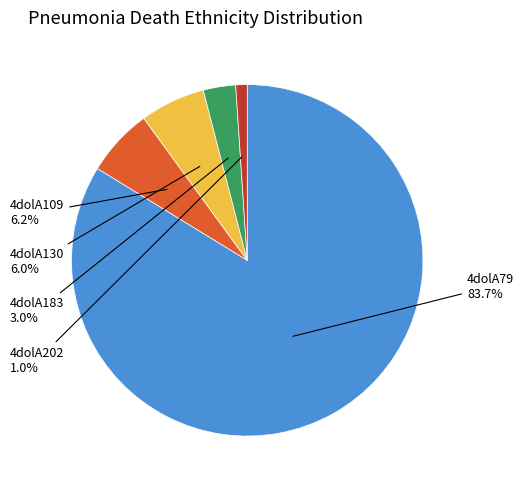

Does any single category account for the majority?

Yes